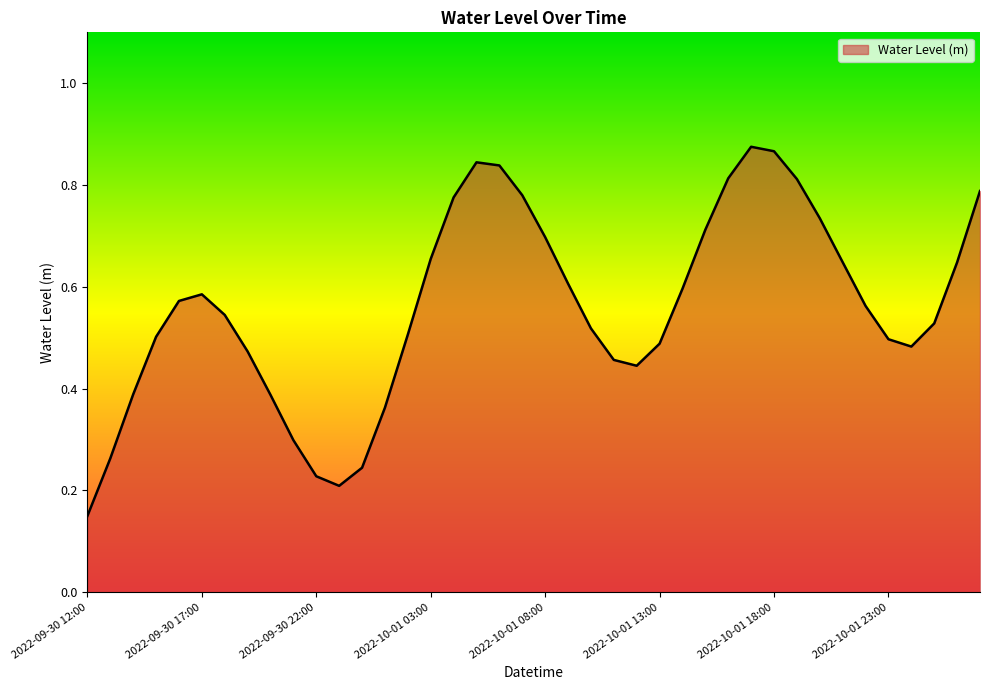

Does the chart have visible grid lines?

No